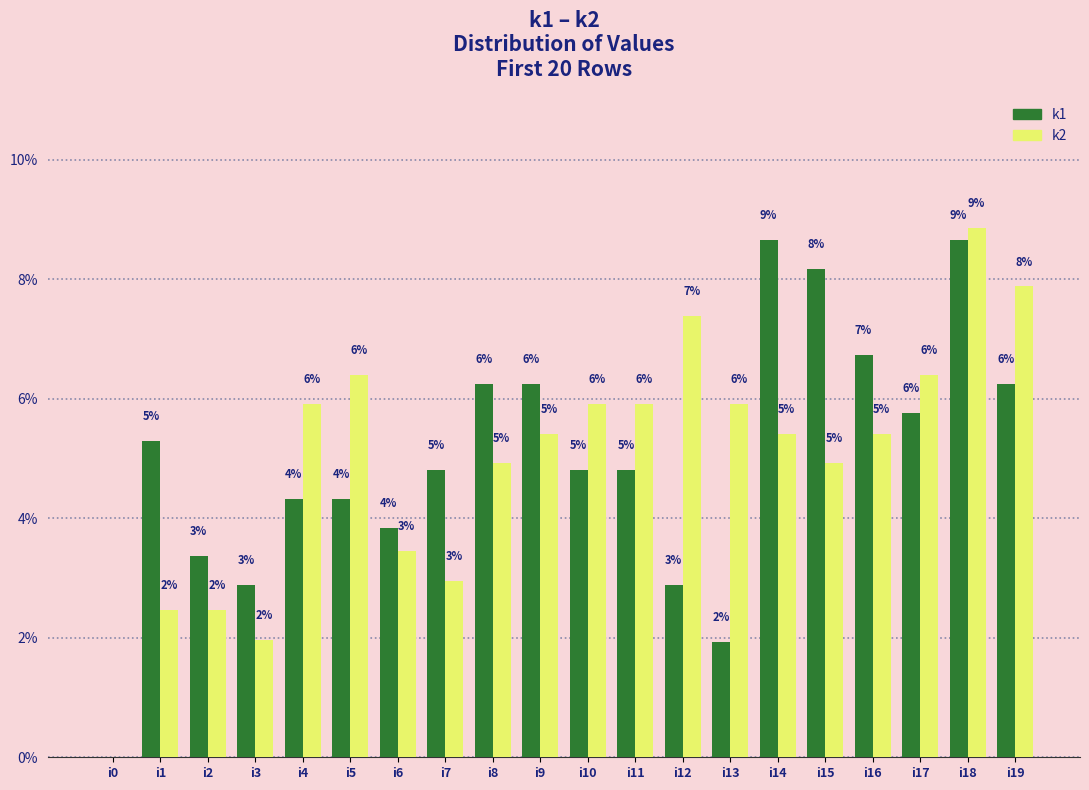

True or false: k2 has a value of 7.9 at i19.

True